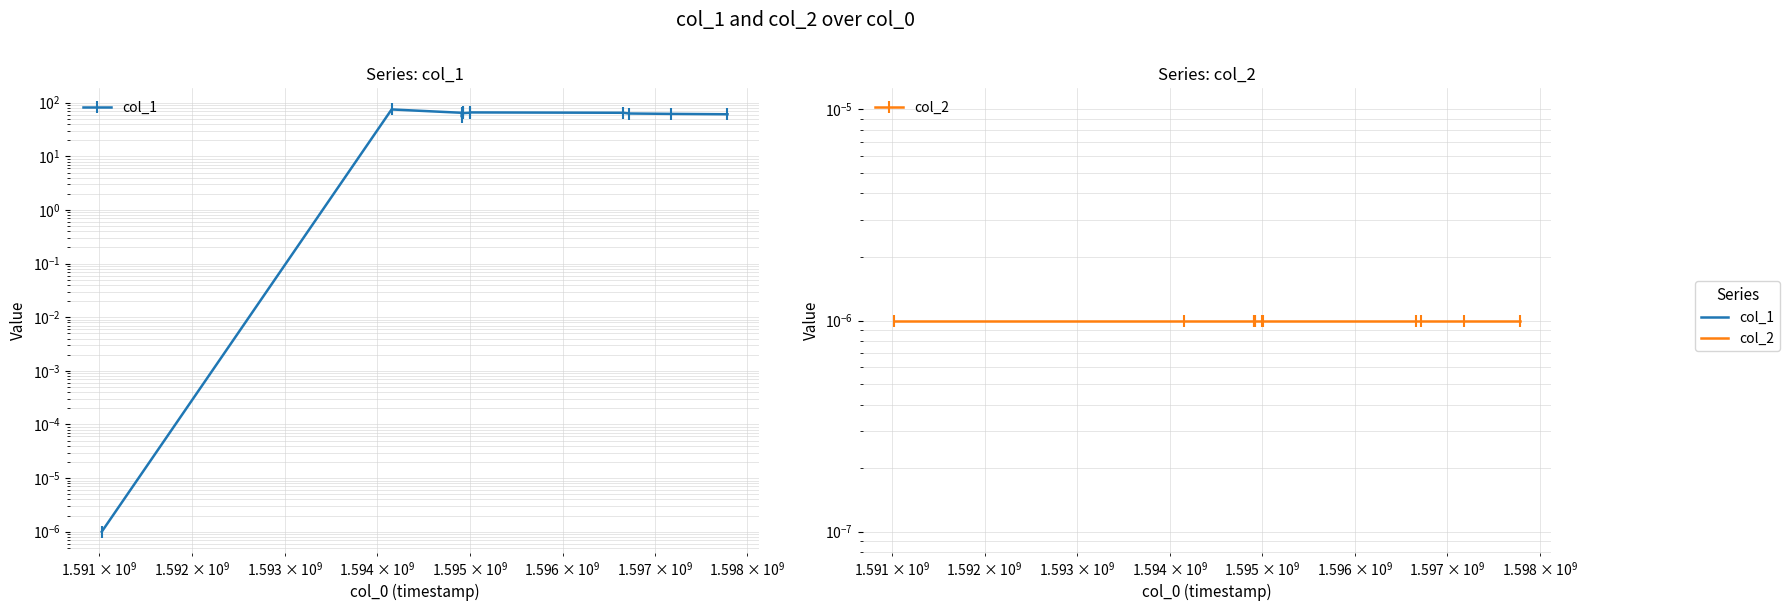

Reading right to left, list all the values displayed in this chart.

col_1: 61.0	62.0	63.0	65.0	66.0	65.0	64.0	67.0	54.0	65.0	75.0	0.0
col_2: 0.0	0.0	0.0	0.0	0.0	0.0	0.0	0.0	0.0	0.0	0.0	0.0